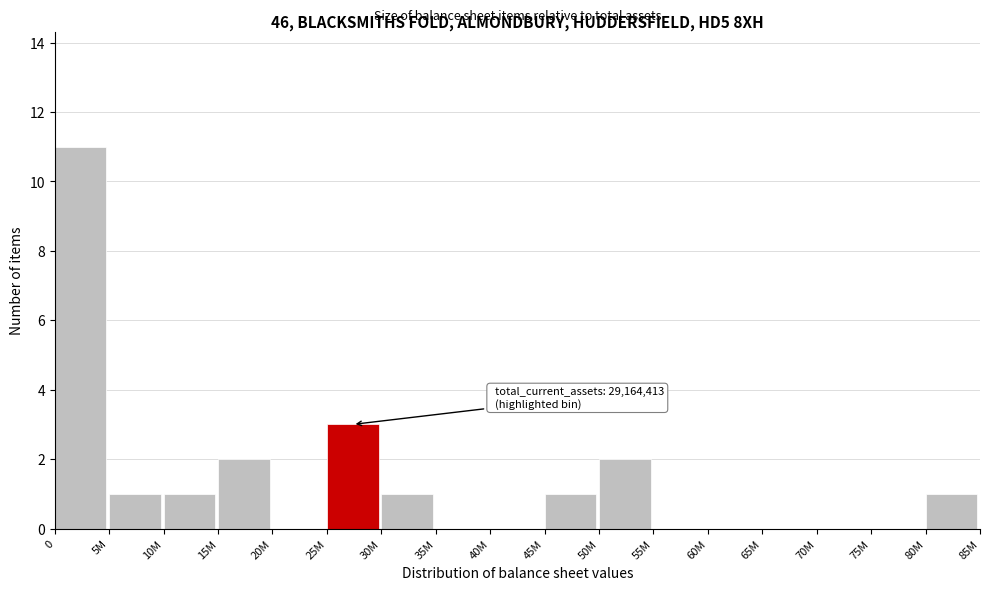

Reading left to right, what are all the values shown in this chart?

0=11	5M=1	10M=1	15M=2	20M=0	25M=3	30M=1	35M=0	40M=0	45M=1	50M=2	55M=0	60M=0	65M=0	70M=0	75M=0	80M=1